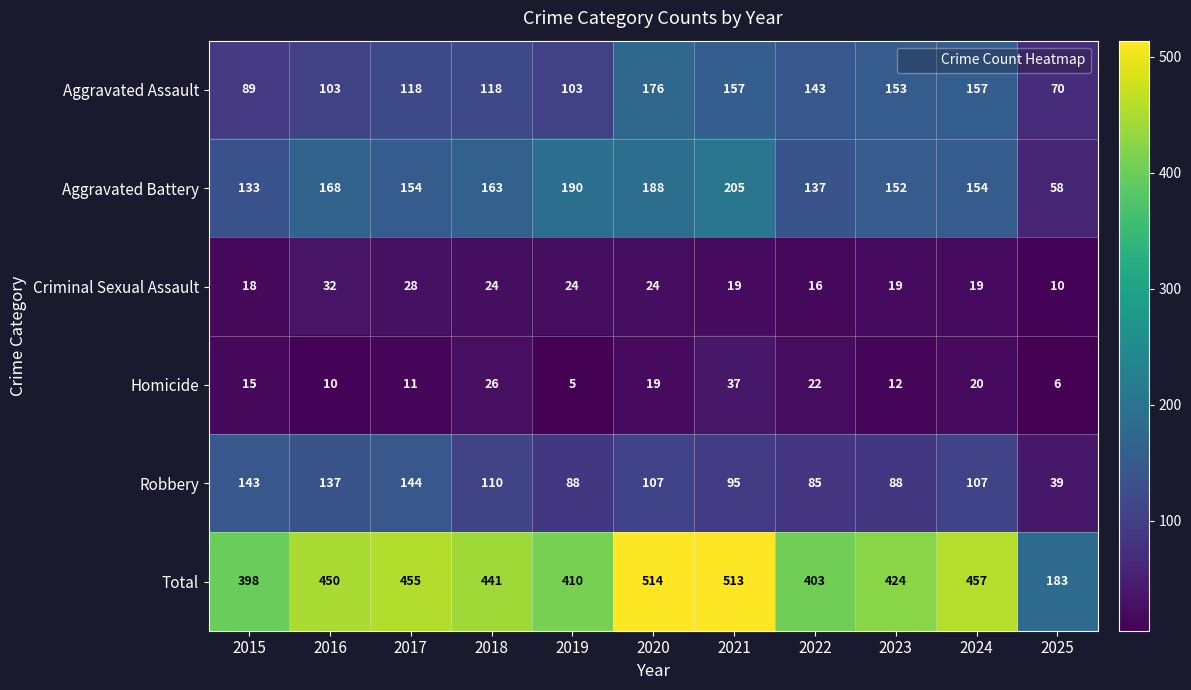

At 2016, list the series in order from largest to smallest.

Total, Aggravated Battery, Robbery, Aggravated Assault, Criminal Sexual Assault, Homicide